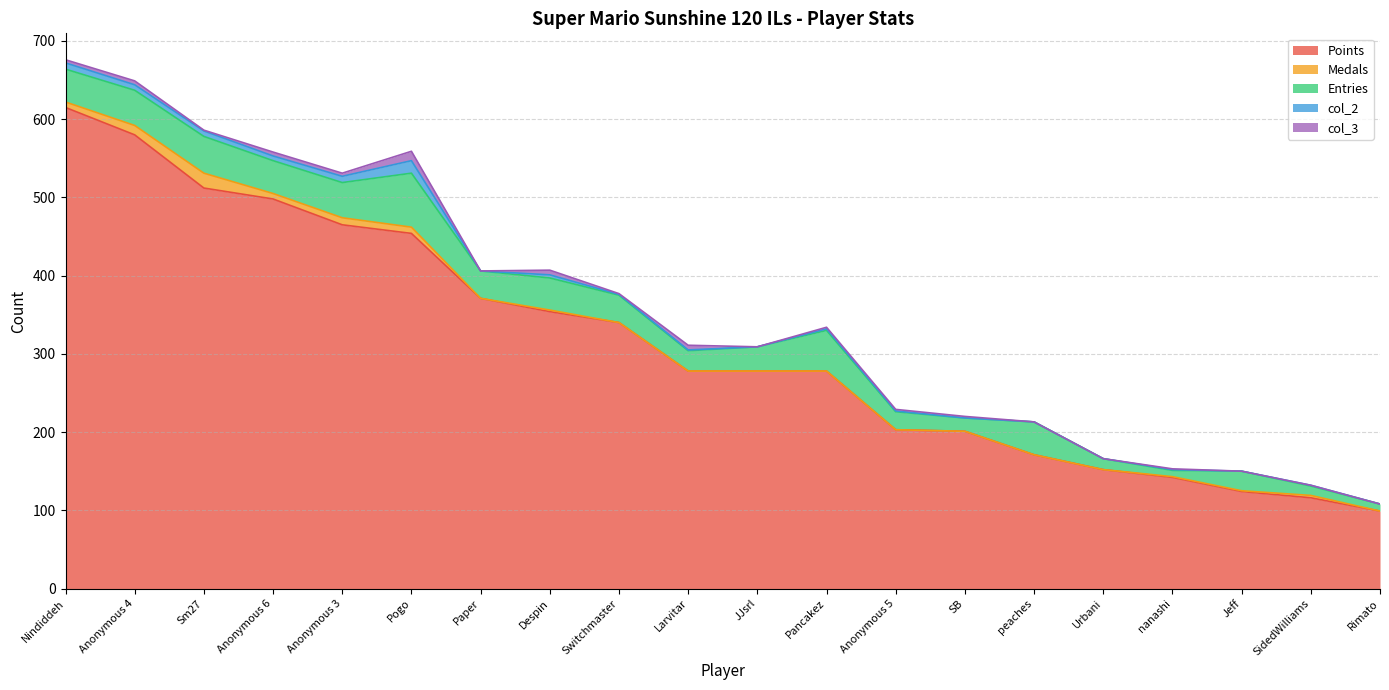

Which series changed the most between Sm27 and nanashi?

Points